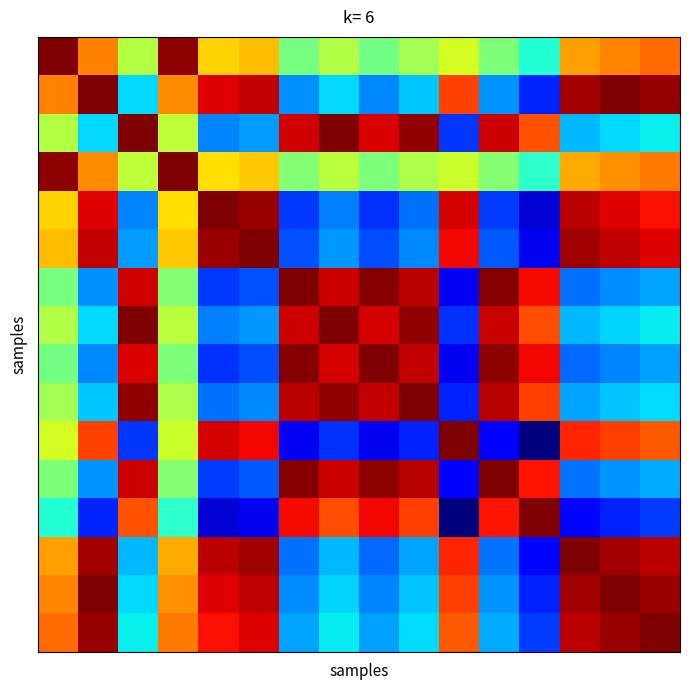

Count the number of data series in this chart.

16